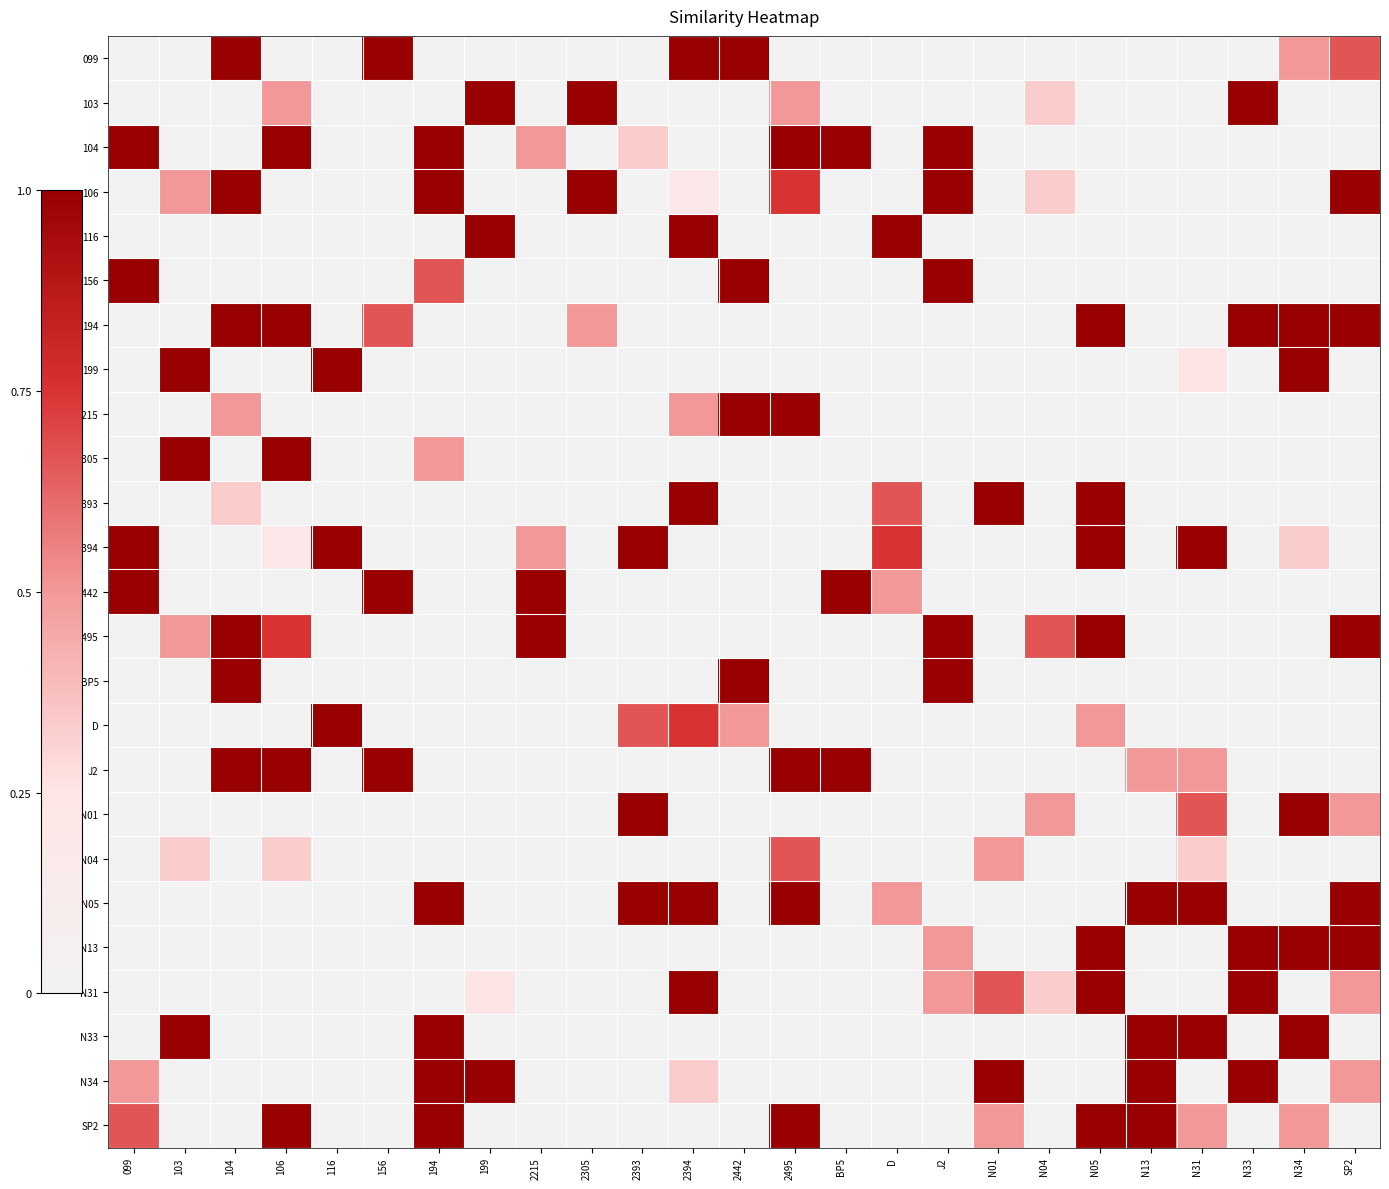

At how many categories does at least one series exceed 0?

25